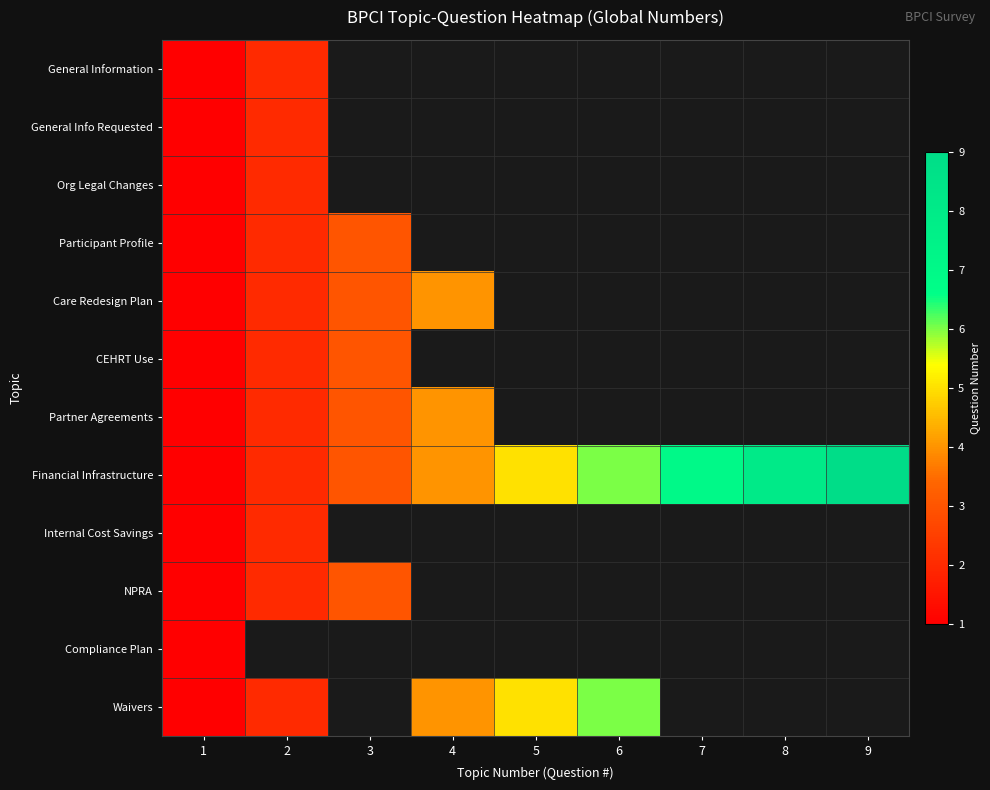

Rank the series by their maximum value, from lowest to highest.

Compliance Plan, General Information, General Info Requested, Org Legal Changes, Internal Cost Savings, Participant Profile, CEHRT Use, NPRA, Care Redesign Plan, Partner Agreements, Waivers, Financial Infrastructure